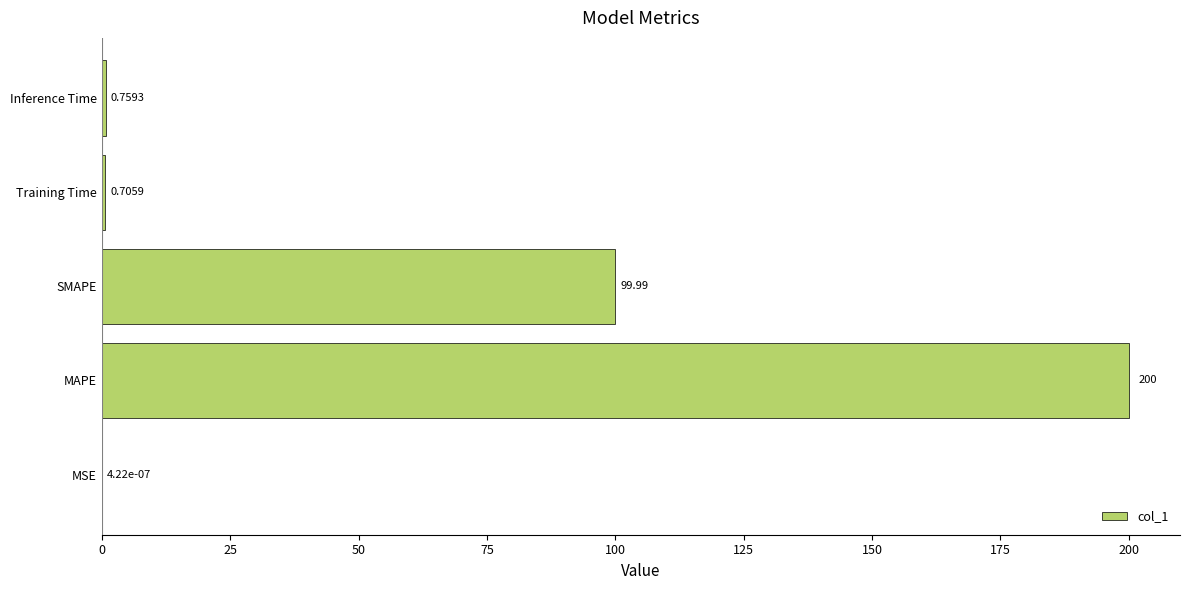

Between Inference Time and MAPE, which is larger?

MAPE